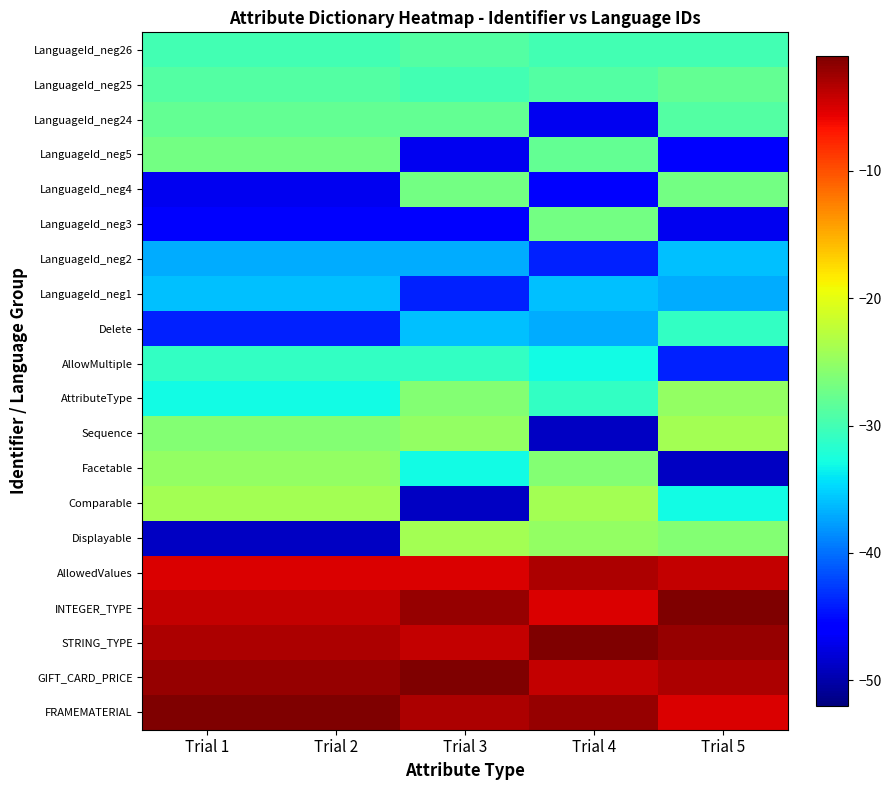

Which has a higher value, Trial 1 or Trial 2?

Trial 1